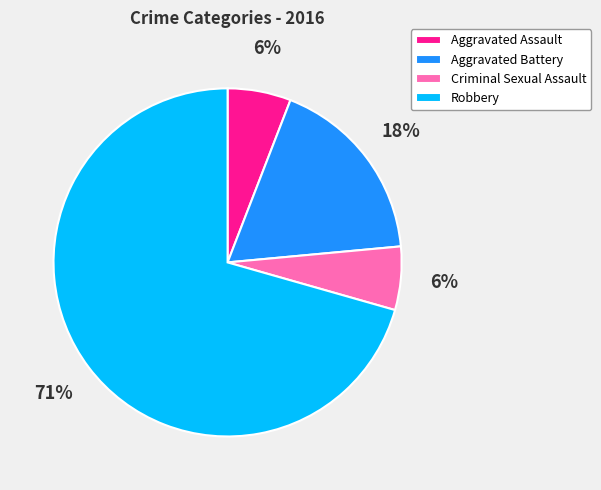

How many slices are in this pie chart?

4